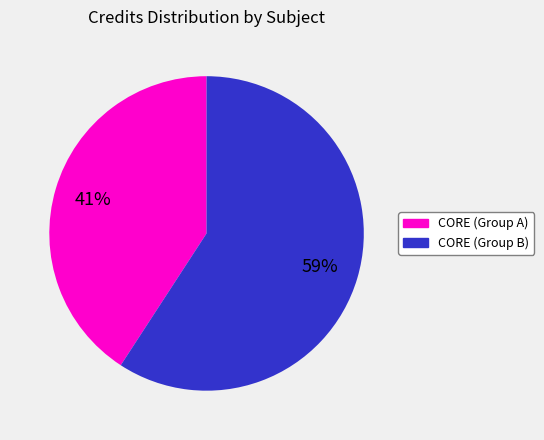

To the nearest percent, what is the difference between the largest and smallest slice percentages?

18%